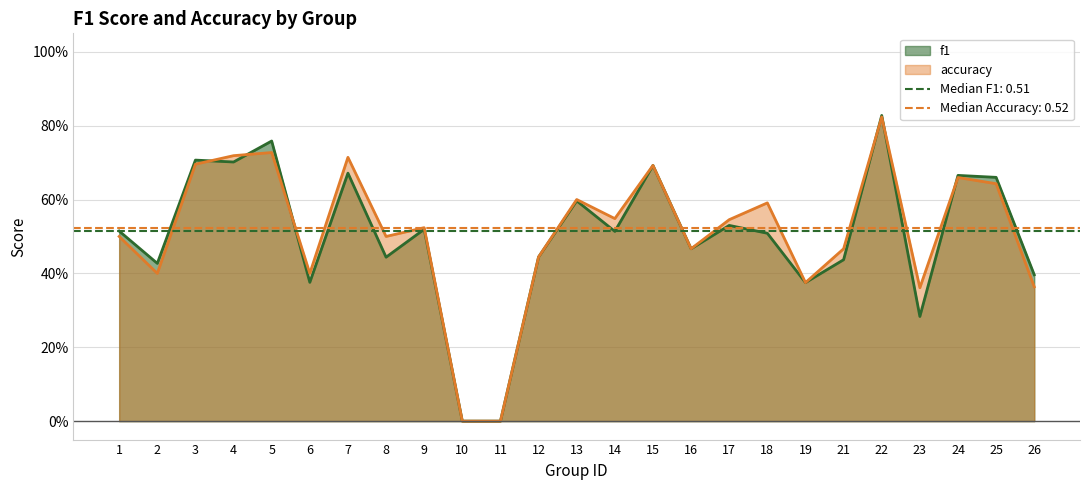

Count the f1 values in the range 0 to 1.

25